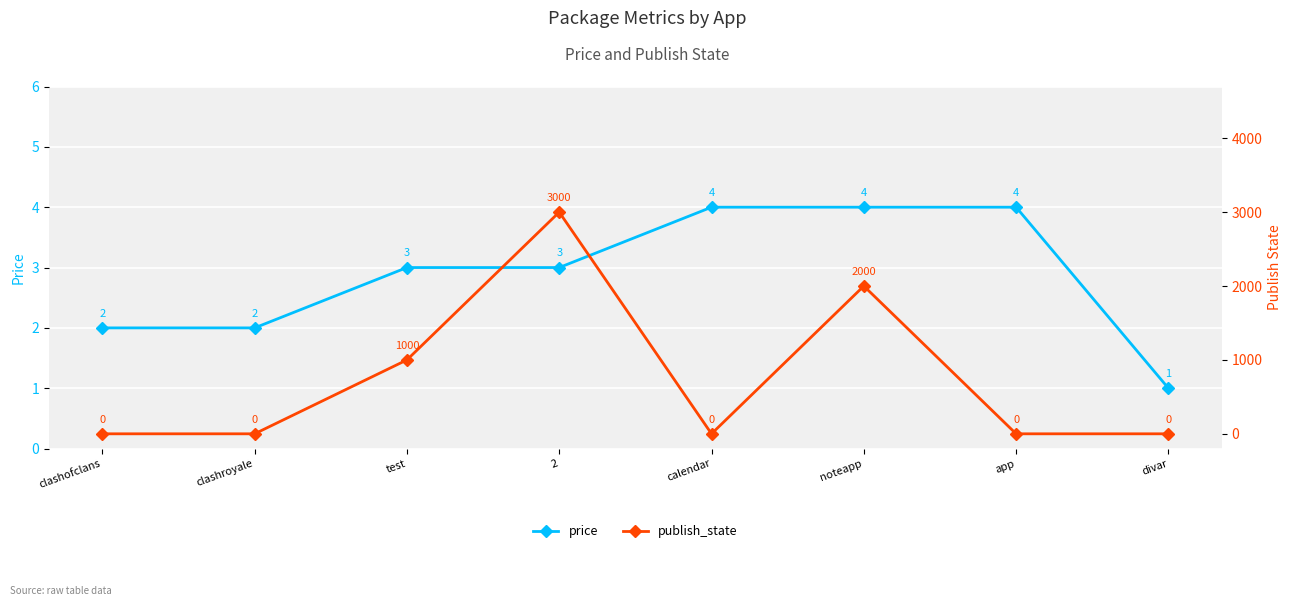

How many lines are shown in the chart?

2